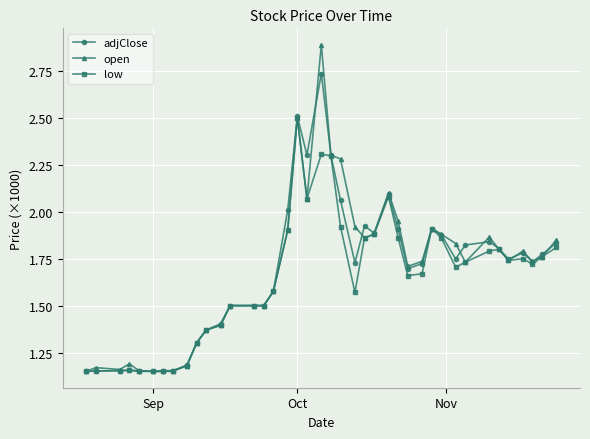

How many lines are shown in the chart?

3